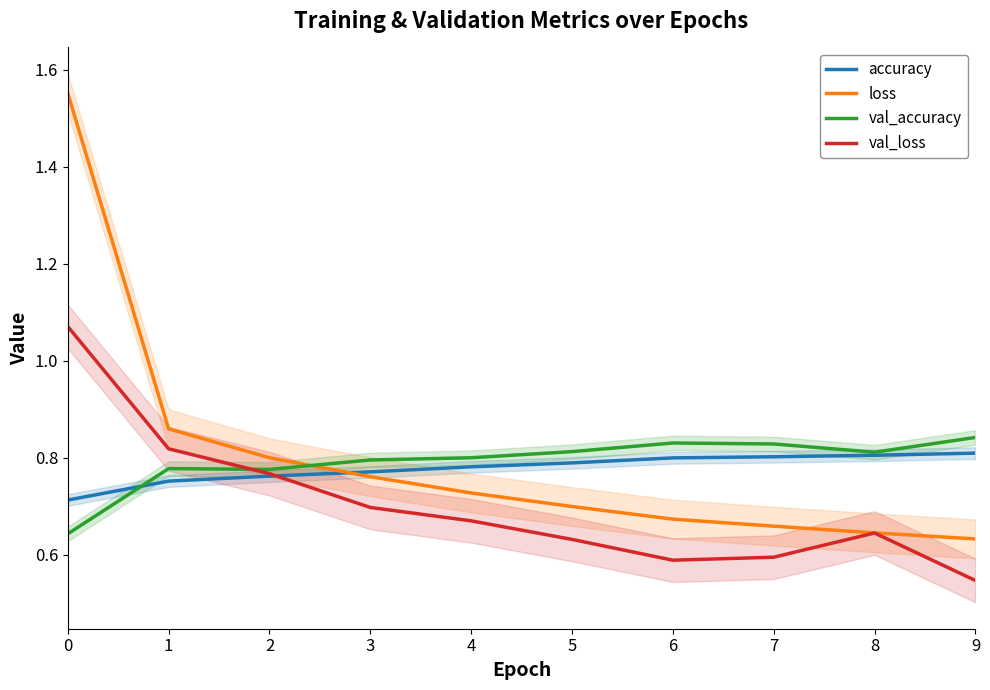

Which series has the largest range (max minus min)?

loss